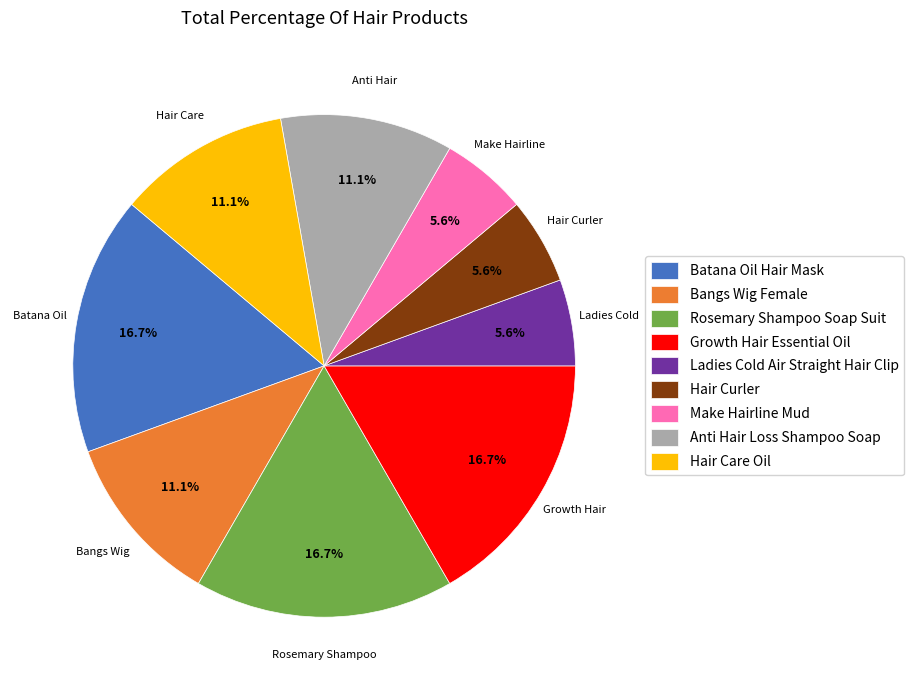

What percentage is NOT represented by Growth Hair Essential Oil?

83.3%